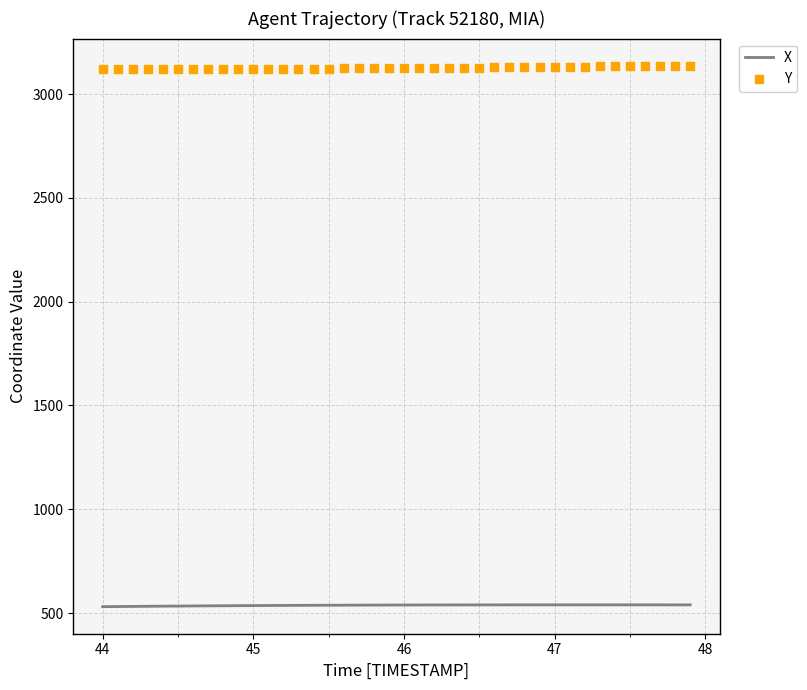

Which series has the largest total across all categories?

Y